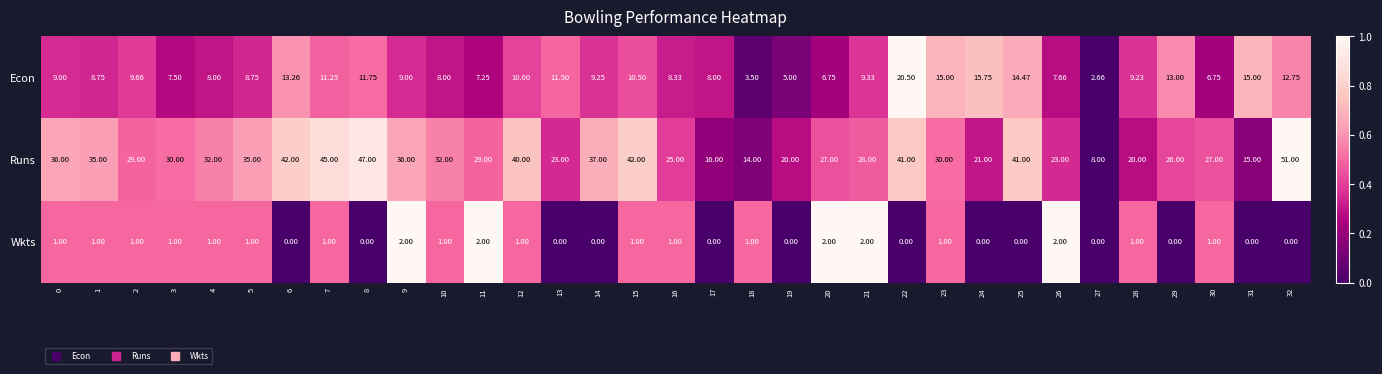

Count the number of categories in the chart.

33